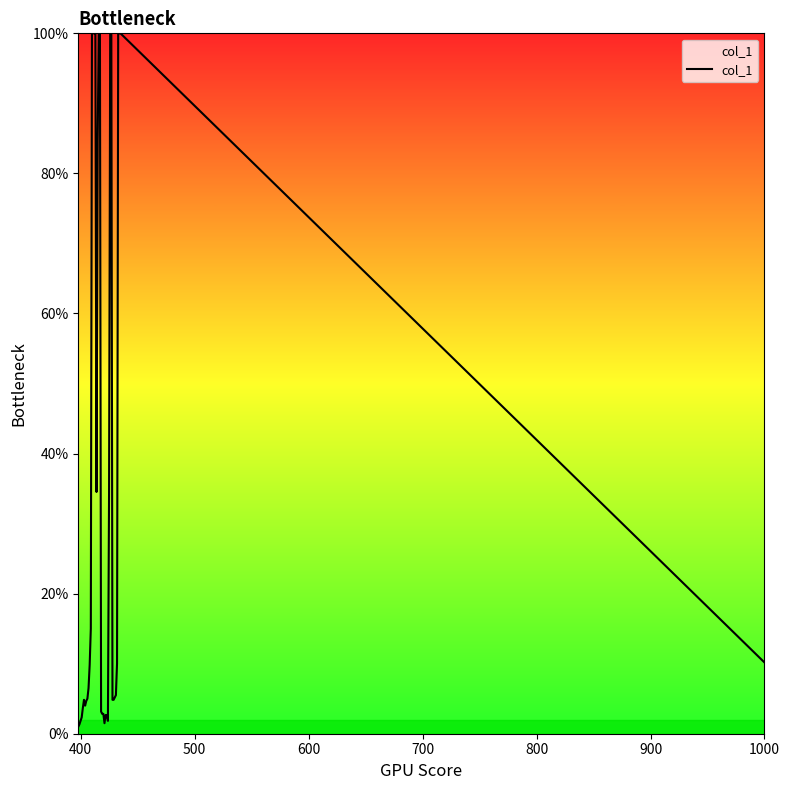

What is the greatest value displayed?

100.0